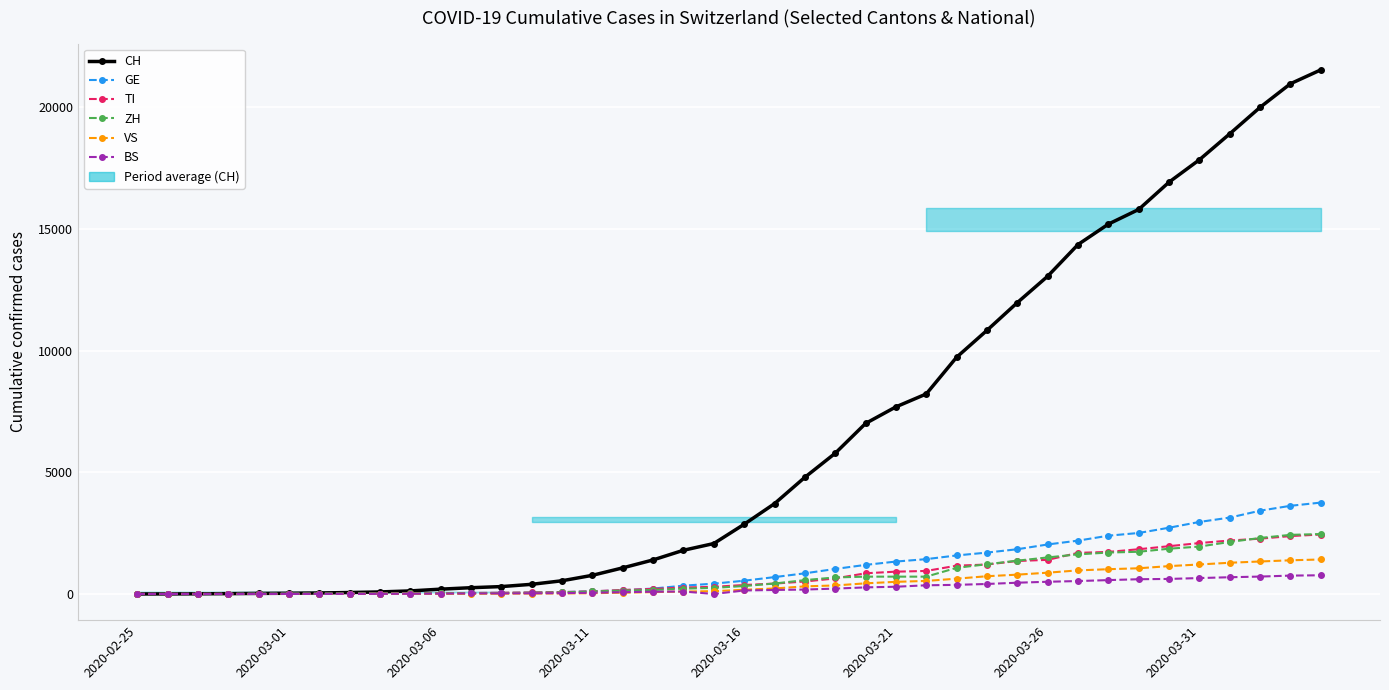

What is the sum of the BS values at 9 and 28?

418